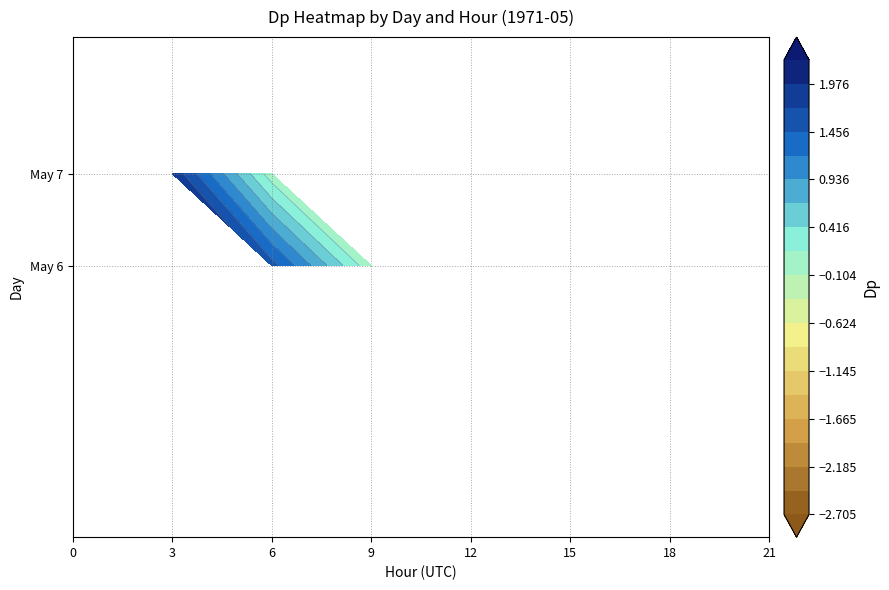

True or false: Day 7 has a value of -1.1 at 21.

False